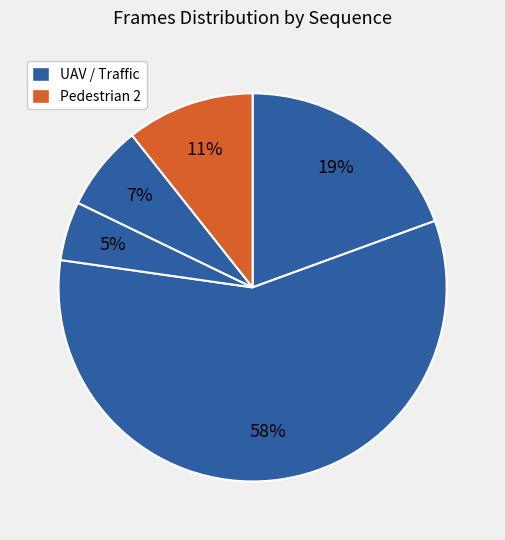

How many slices are in this pie chart?

5